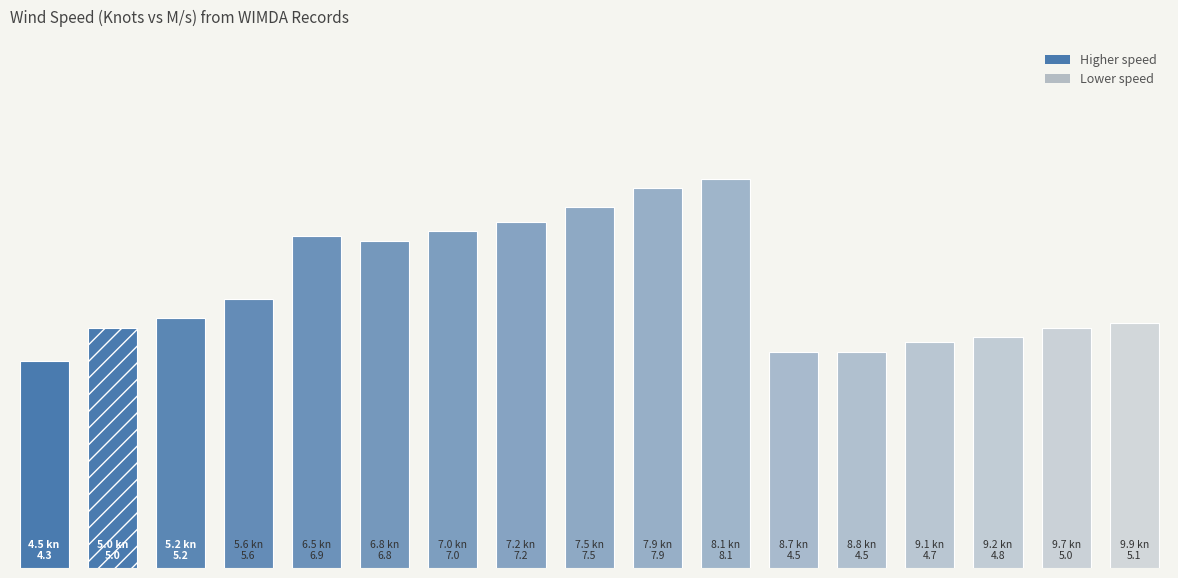

Which has a higher value, 7.9 or 6.5?

7.9